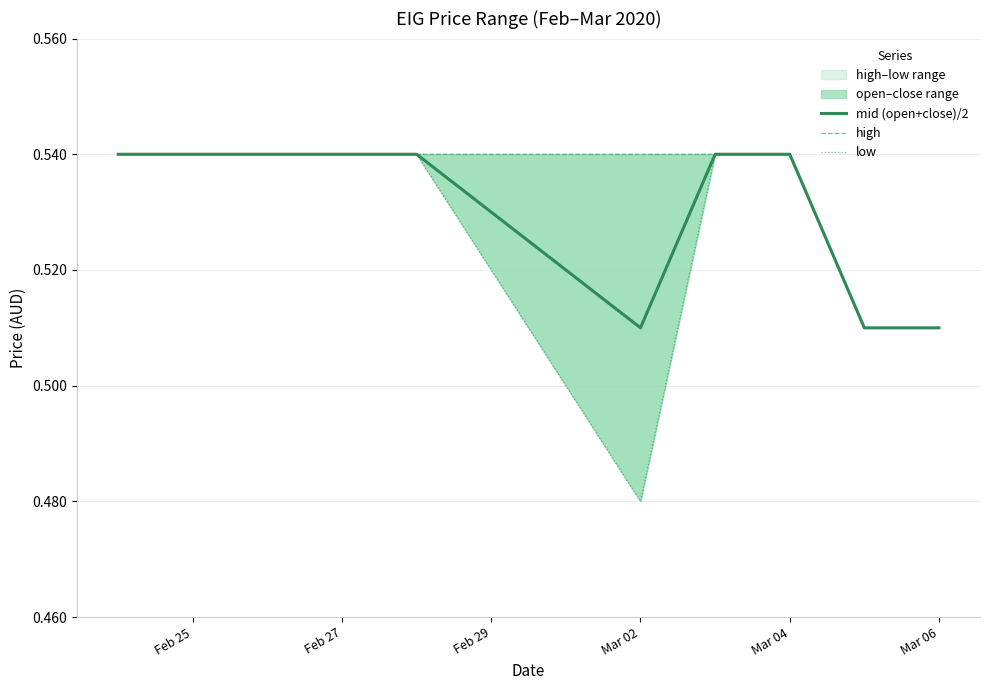

At how many categories does at least one series exceed 0?

10